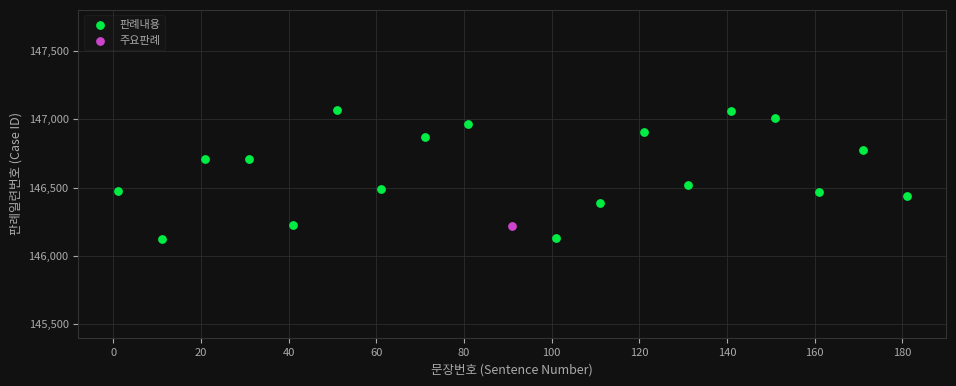

What are all the series names shown in the legend?

판례내용, 주요판례